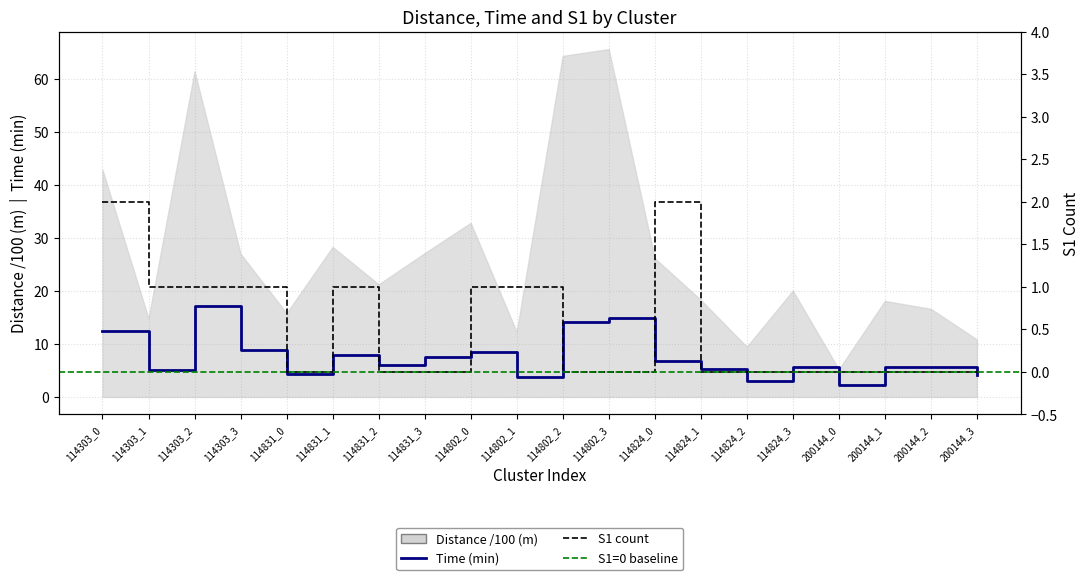

Does the chart display data point markers on the line(s)?

No